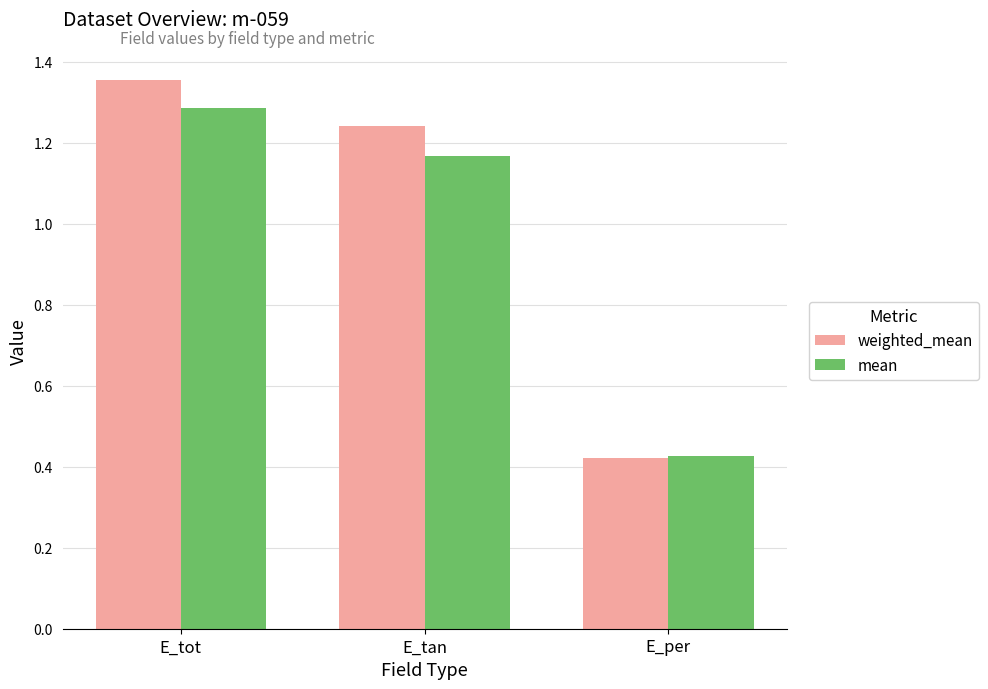

What is the difference between the maximum and minimum values in the weighted_mean series?

0.9